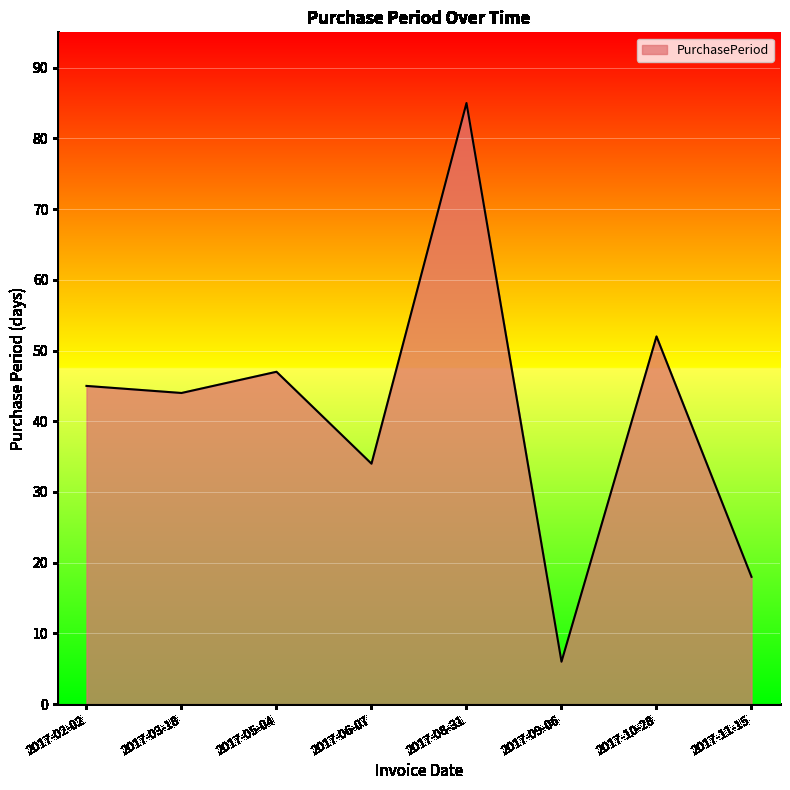

Is it true that the value at 2017-09-06 is 9?

False